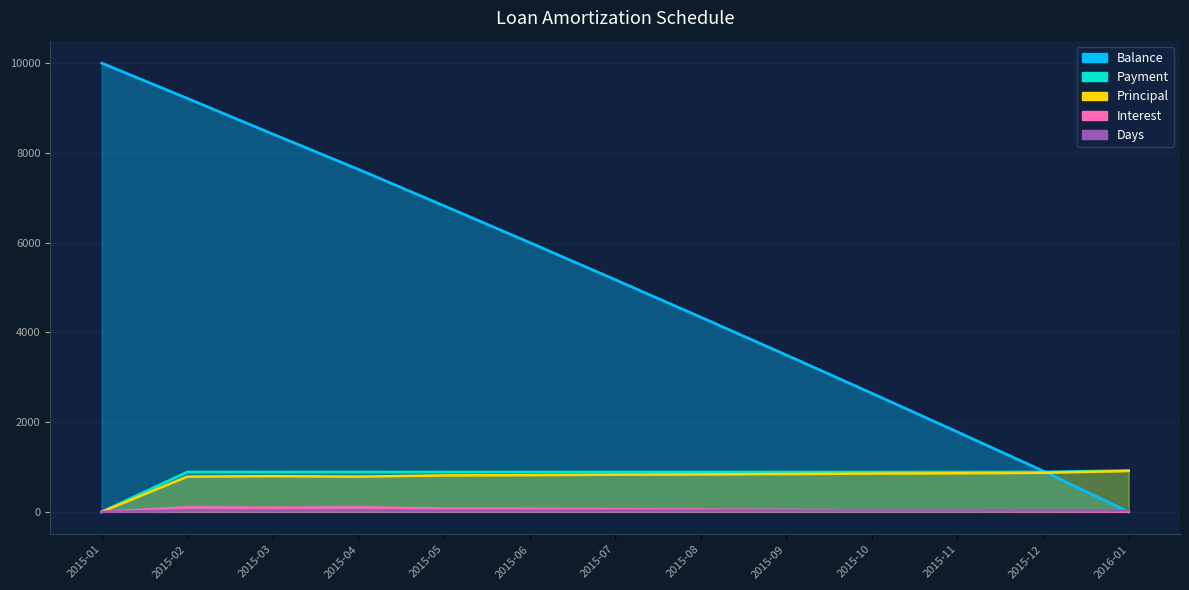

What is the value of the Payment point at the 8th from the left?

887.7